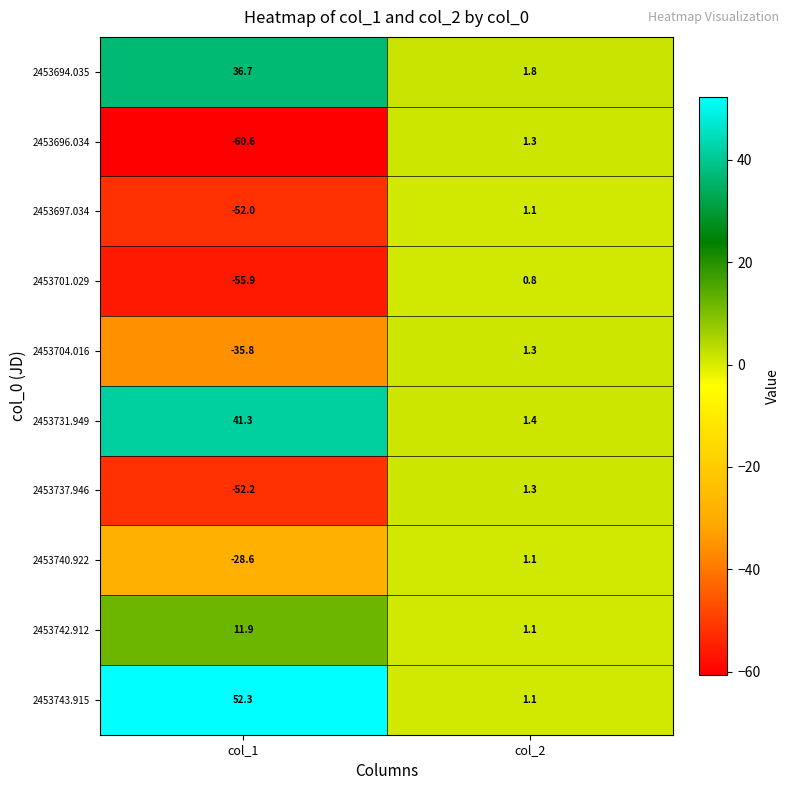

Which series has the largest total across all categories?

2453743.915